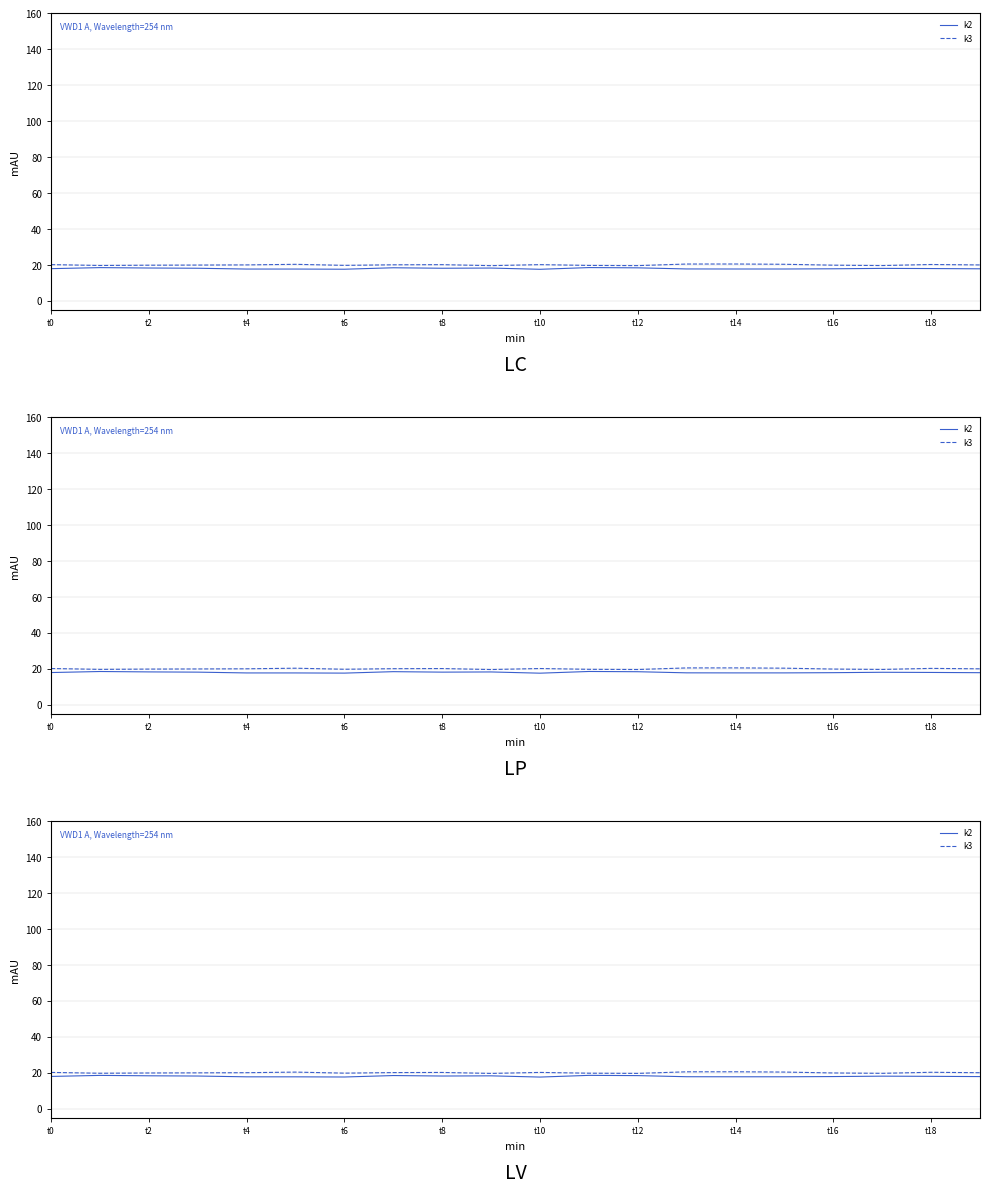

Rank the series by their average value, from highest to lowest.

k3, k2